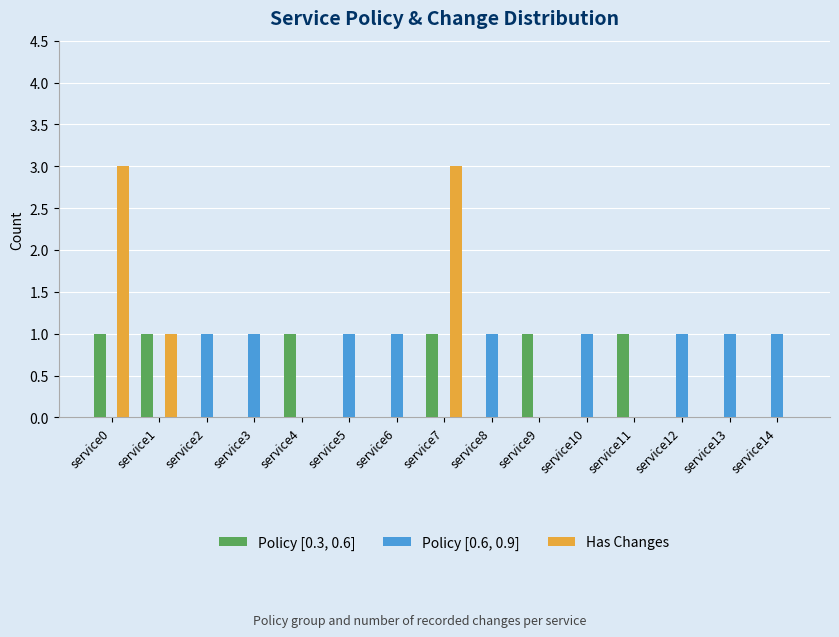

Is the value of Policy [0.3, 0.6] at service11 greater than the value of Has Changes at service5?

Yes